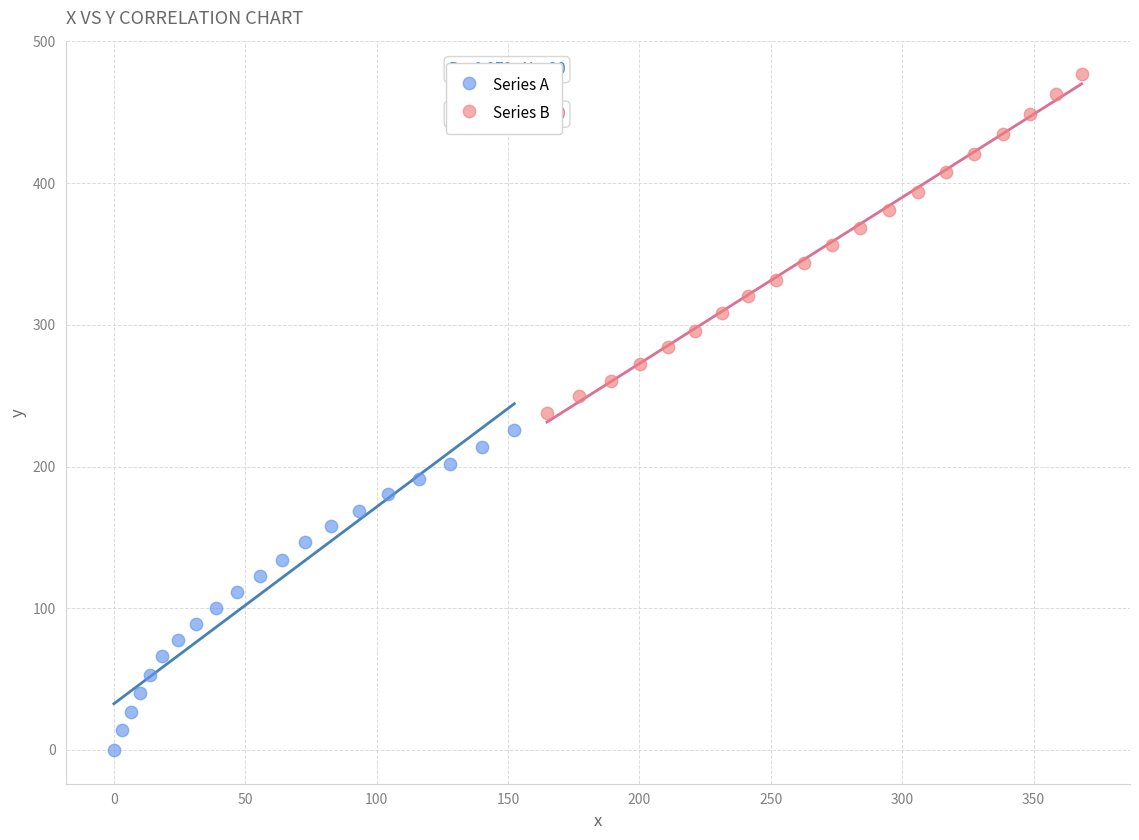

Which series contains the highest Y value?

Series B